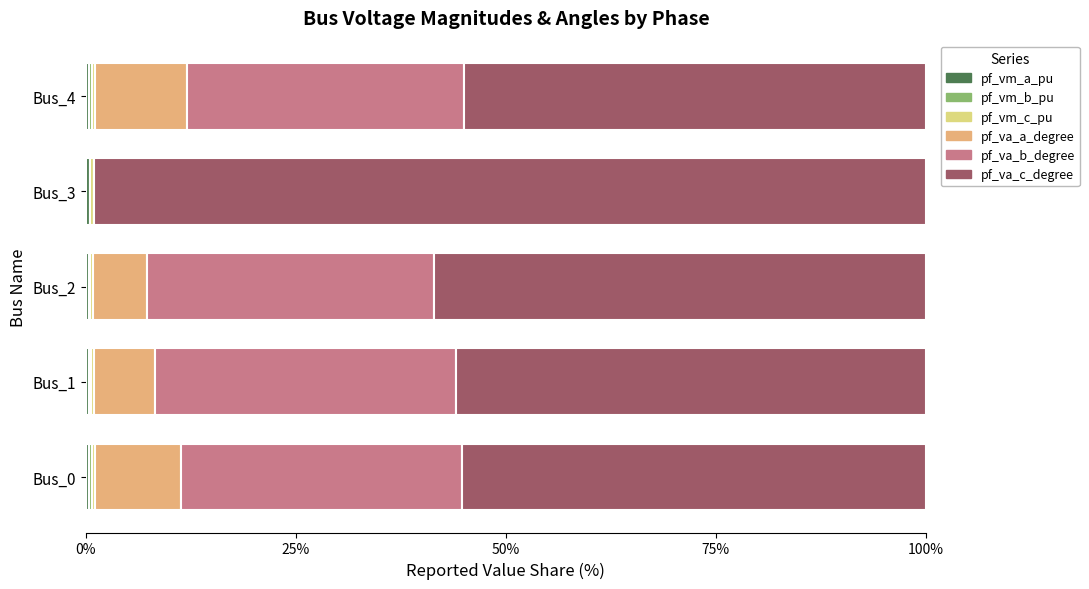

How many data points does each series have?

5